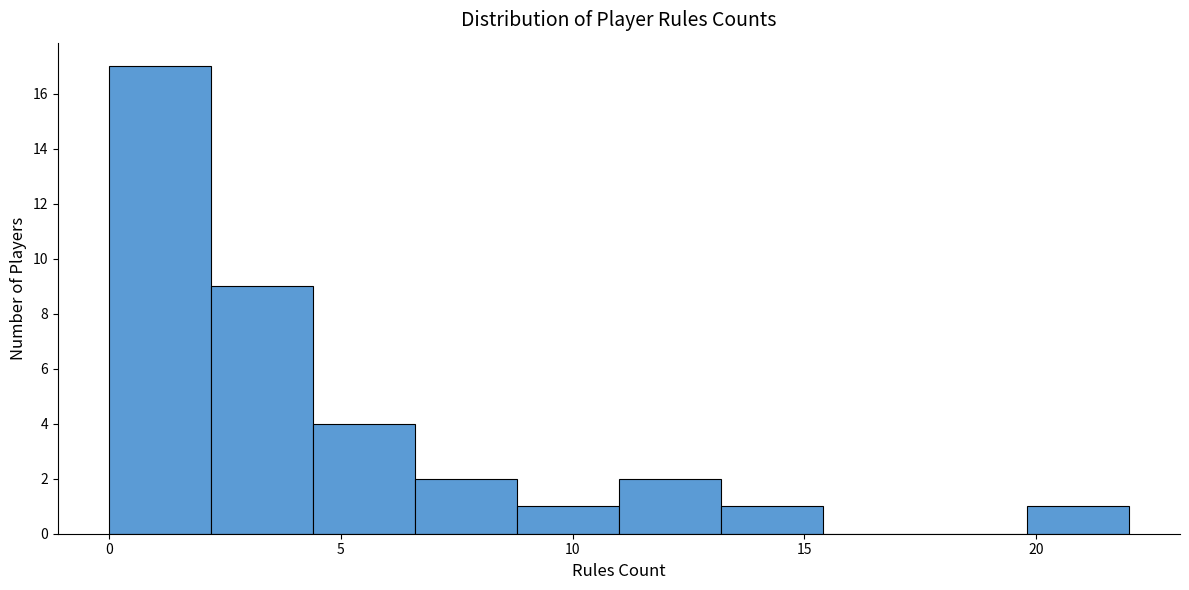

Reading left to right, list every bar in this chart as the range it spans on the x-axis followed by its height. Neither the bar edges nor the heights are printed on the chart, so give them approximately, as read against the axes.

0.0 to 2.2: 17
2.2 to 4.4: 9
4.4 to 6.6: 4
6.6 to 8.8: 2
8.8 to 11.0: 1
11.0 to 13.2: 2
13.2 to 15.4: 1
15.4 to 17.6: 0
17.6 to 19.8: 0
19.8 to 22.0: 1